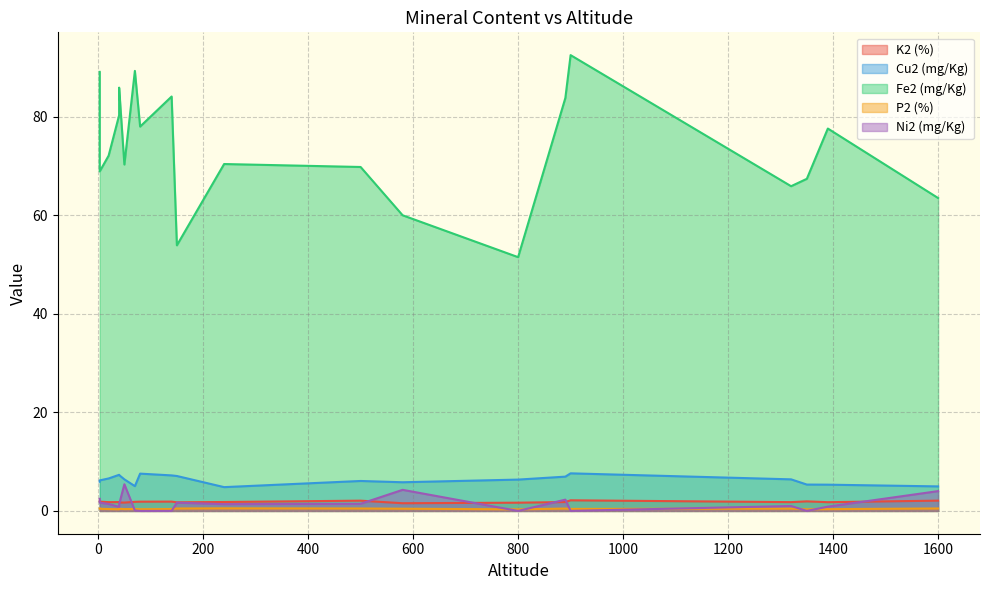

What is the maximum value for P2 (%)?

0.5